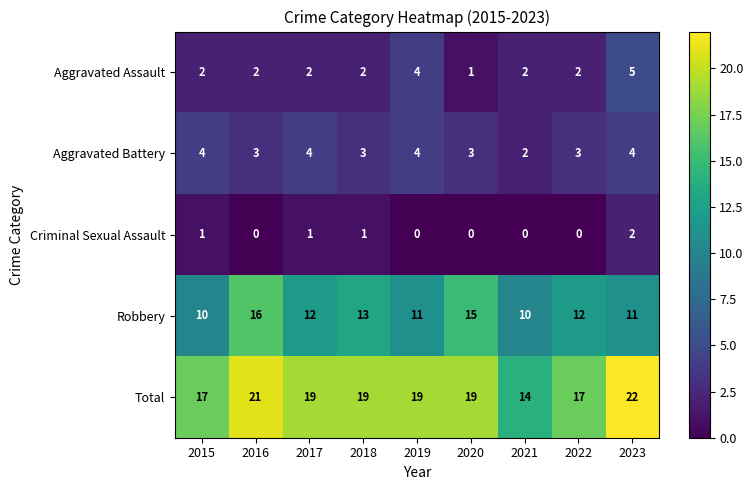

What is the total value across all series at 2023?

44